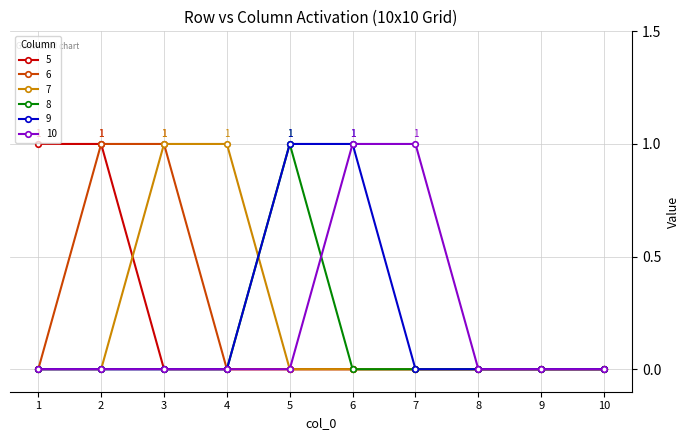

Is the value of 6 at 3 greater than the value of 9 at 3?

Yes